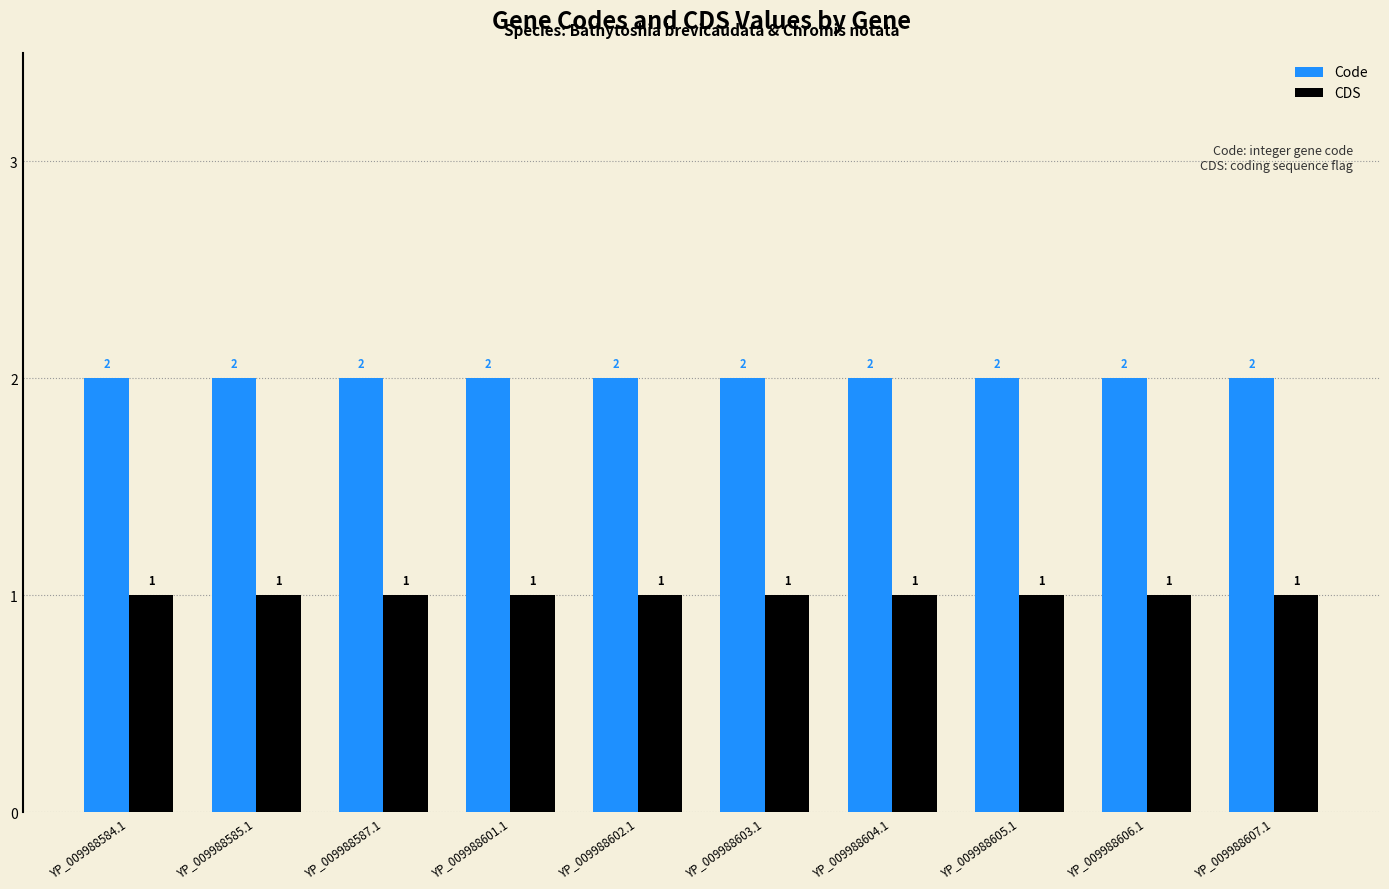

Rank the series at YP_009988604.1 from lowest to highest value.

CDS, Code